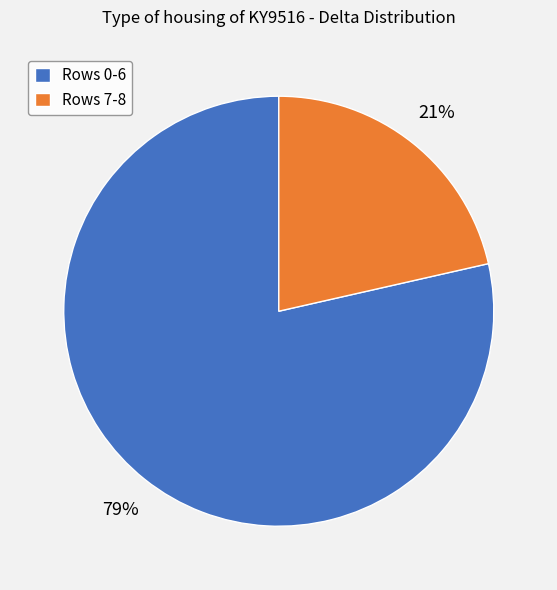

Rank the categories by value from highest to lowest.

Rows 0-6, Rows 7-8